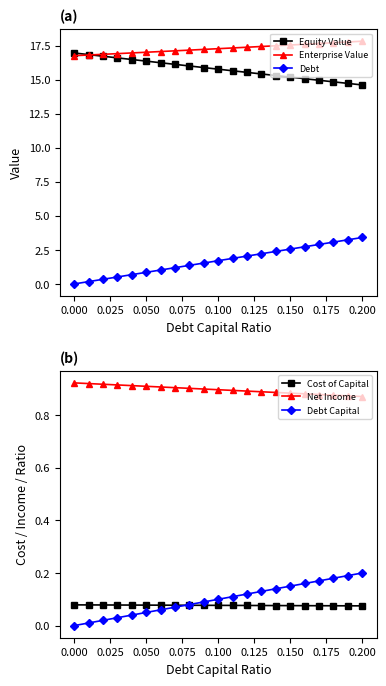

What is the highest value of the Enterprise Value series?

17.8